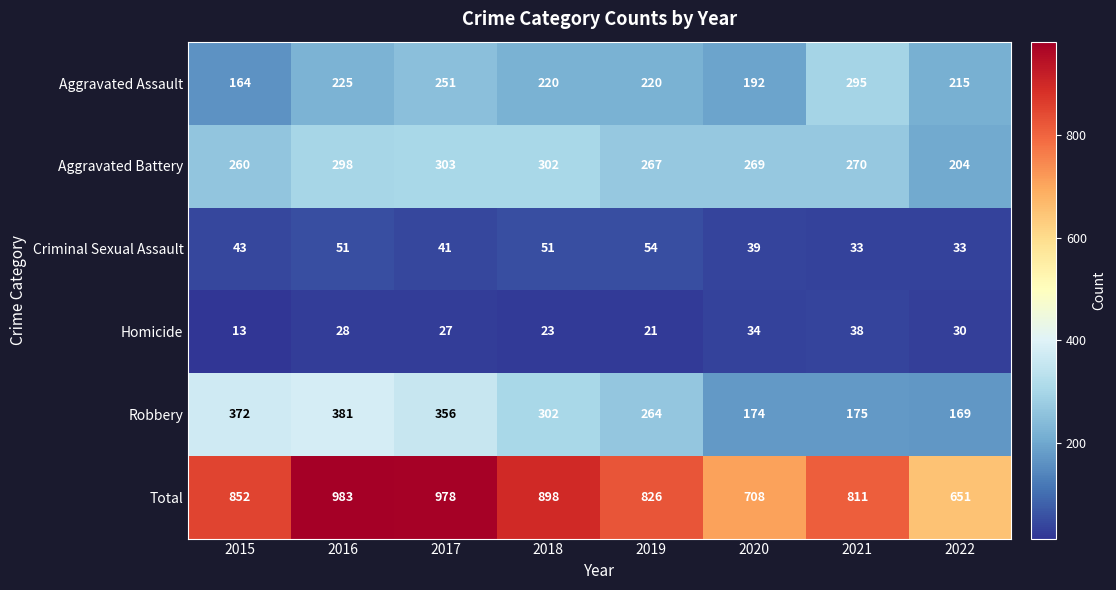

What is the difference between the highest and lowest values at 2019?

805